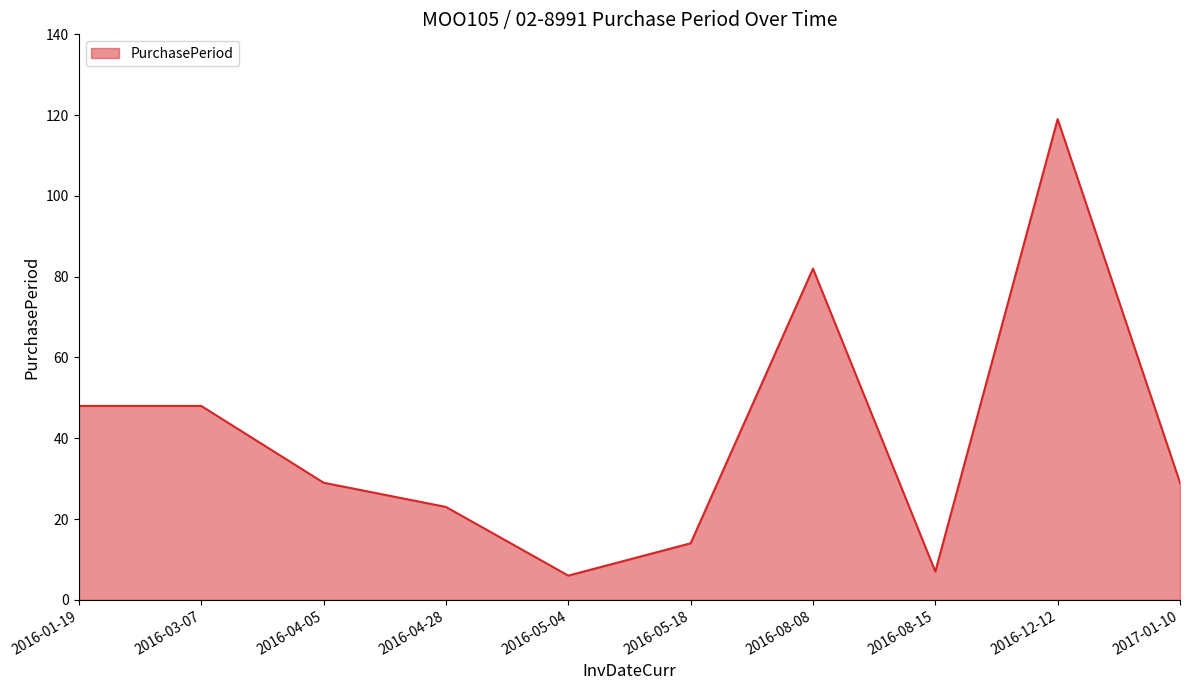

Approximately how many times larger is the value at 2016-08-08 compared to 2016-08-15?

11.7